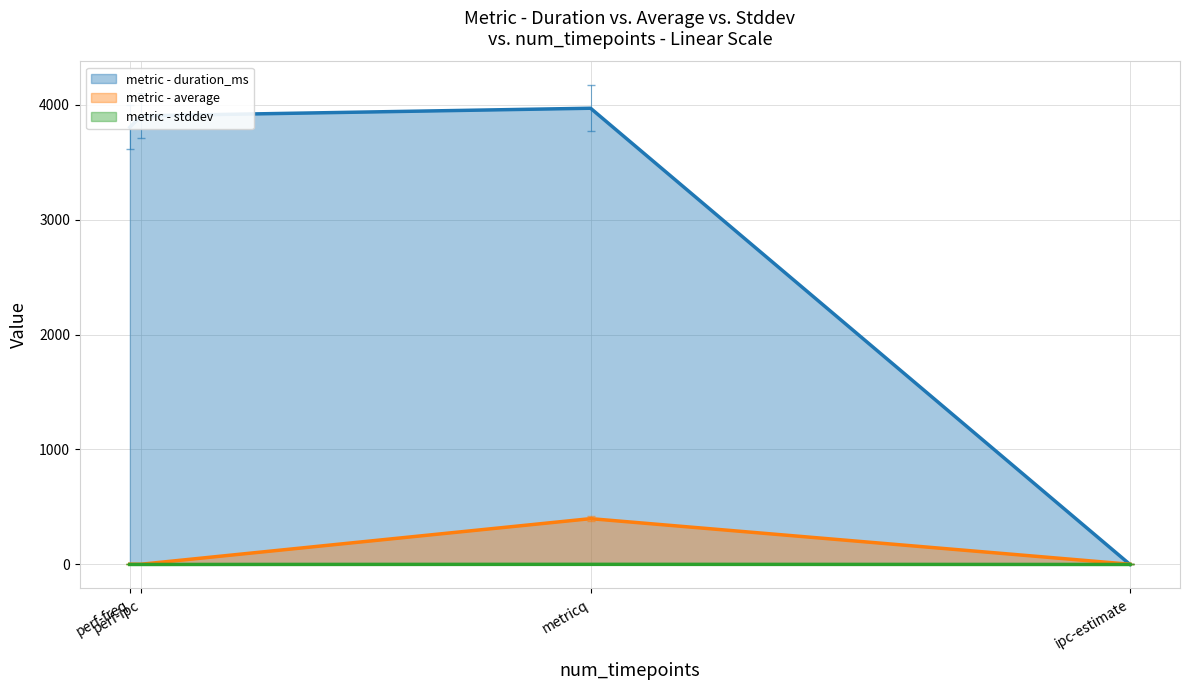

Which series has the largest range (max minus min)?

metric - duration_ms